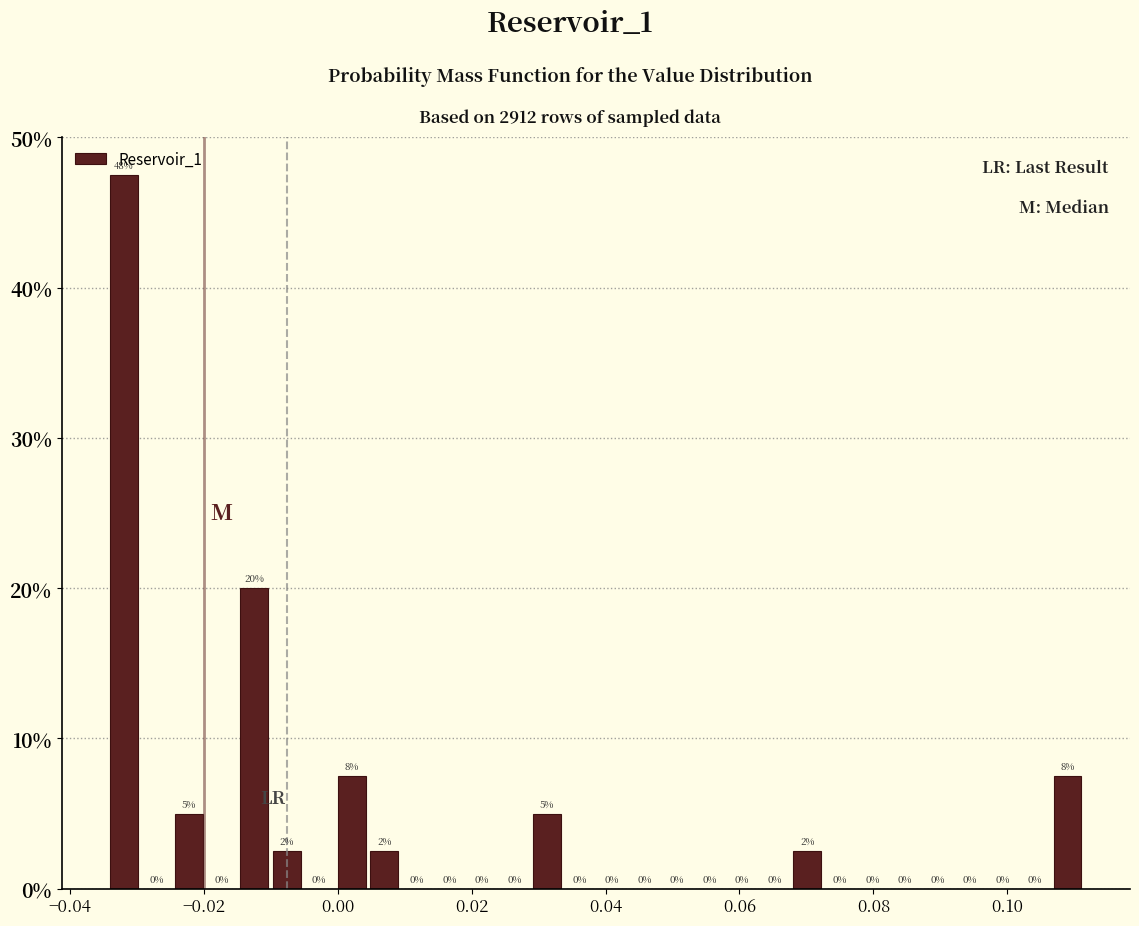

Read against the x-axis, roughly where is the centre of the tallest bar?

-0.032